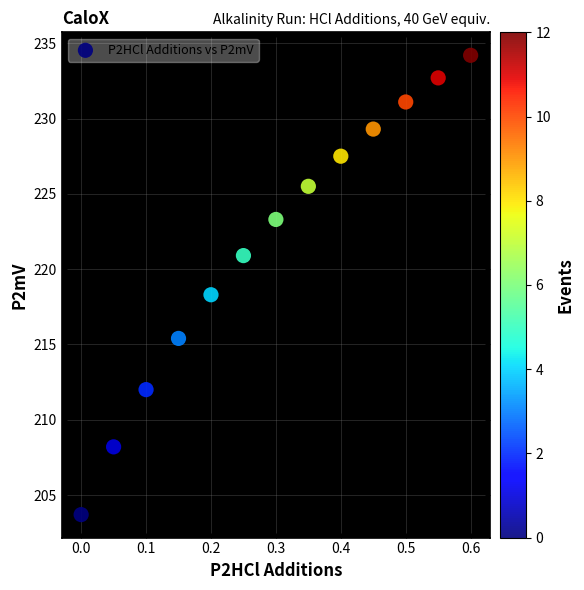

What is the range of X values (max minus min)?

0.6